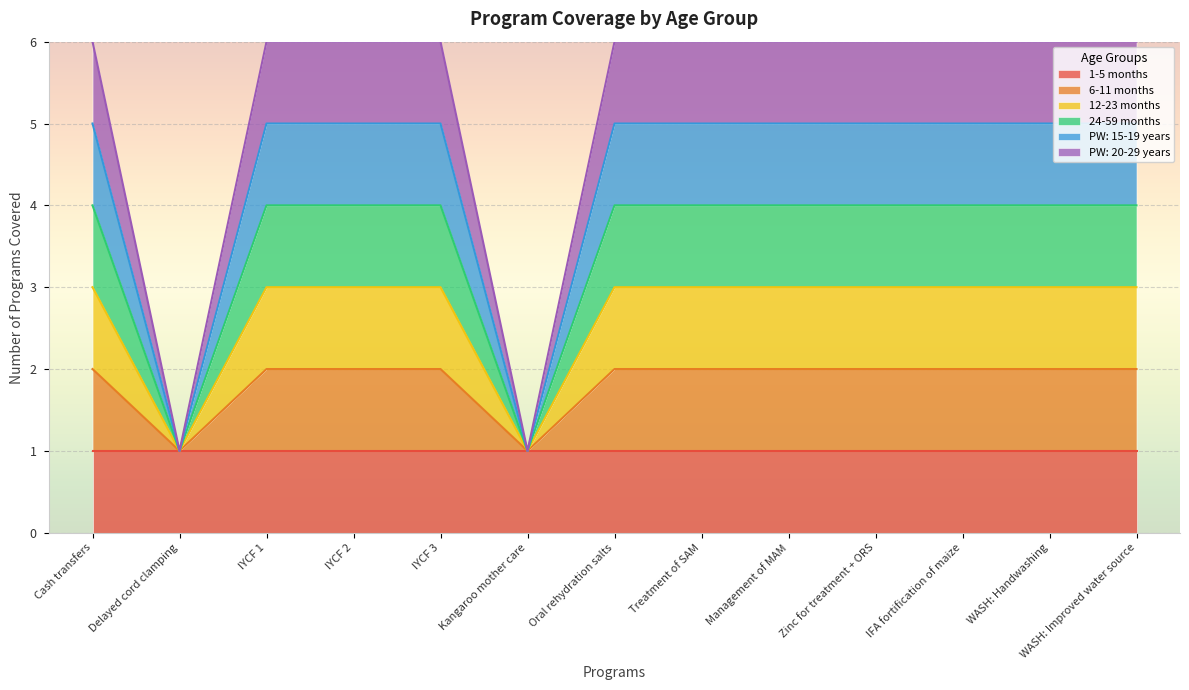

What is the label of the 7th point from the left?

Oral rehydration salts